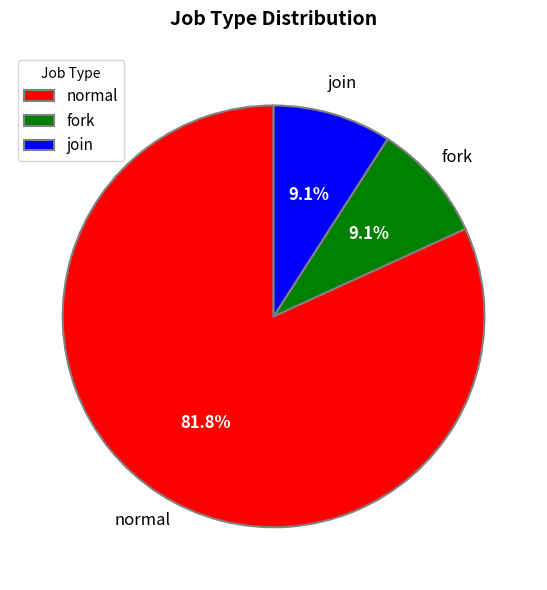

What percentage is the normal slice, to the nearest percent?

82%